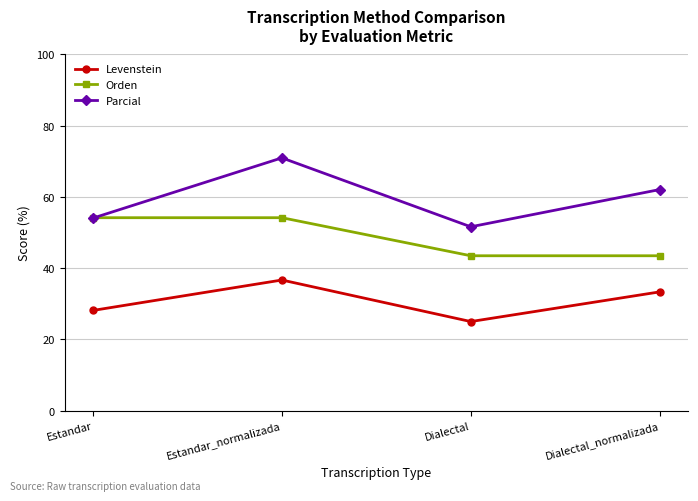

What is the approximate value of Parcial at Estandar?

54.1